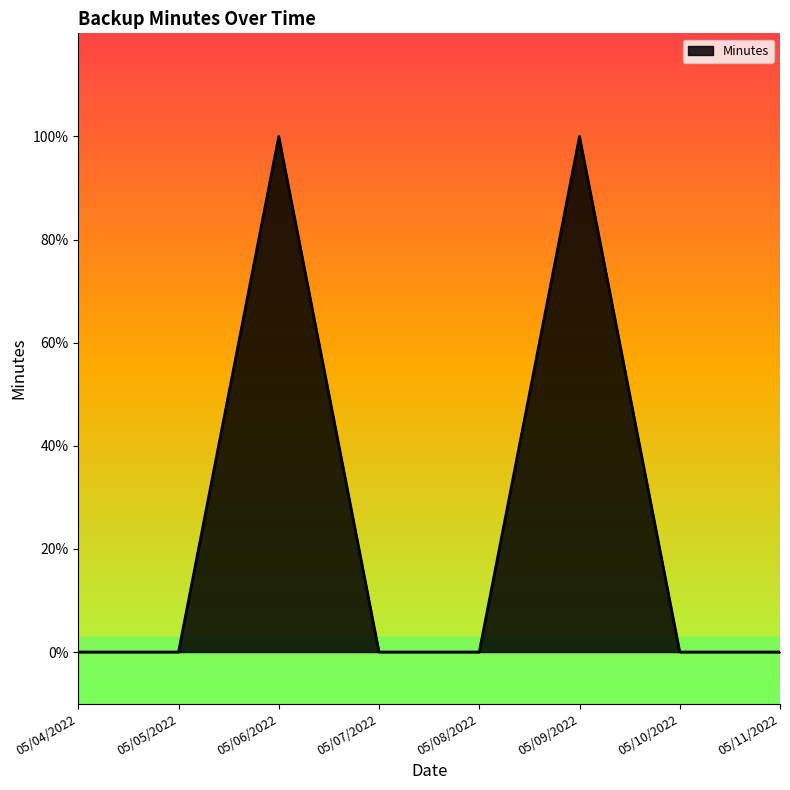

Does the chart display data point markers on the line(s)?

No